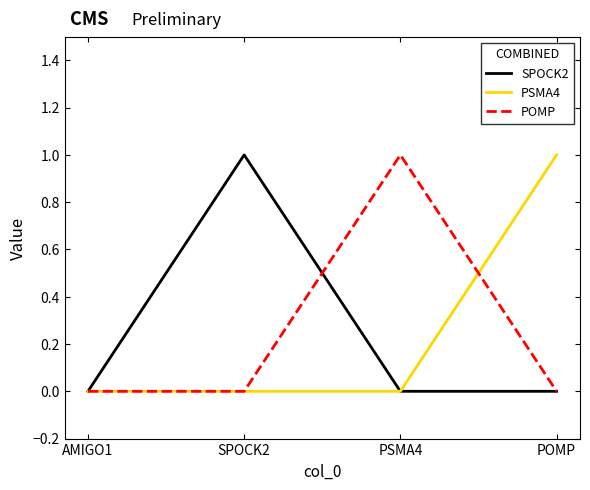

Is it true that POMP equals 0 at SPOCK2?

True